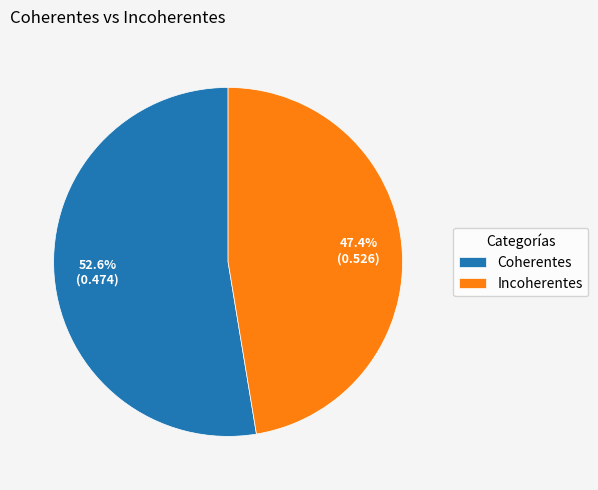

Which slice is the smallest?

Incoherentes